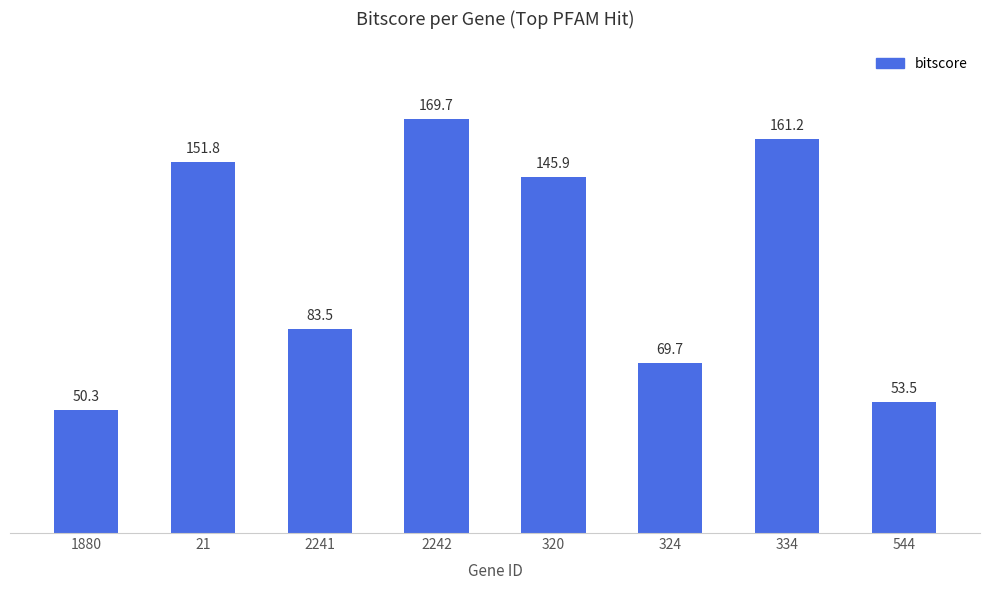

What is the sum of the values at 2242 and 544?

223.2